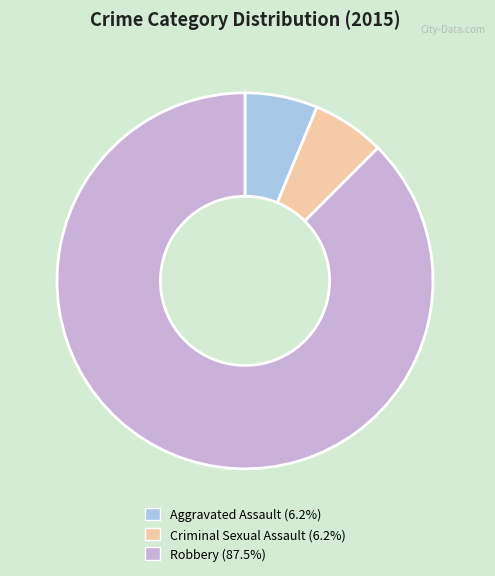

Is Criminal Sexual Assault the majority of the pie?

No